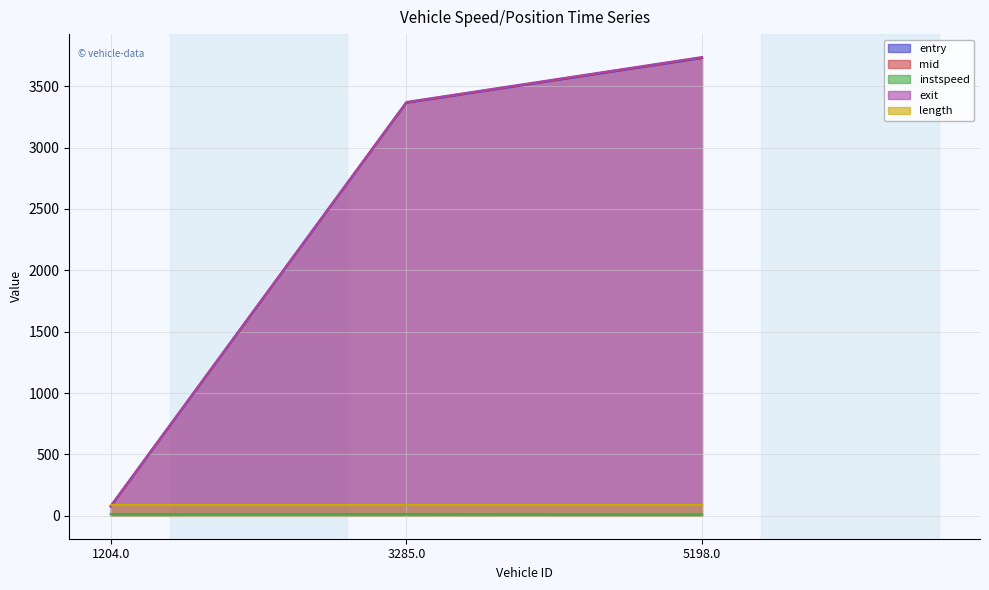

True or false: exit has a value of 105.1 at 1204.0.

False